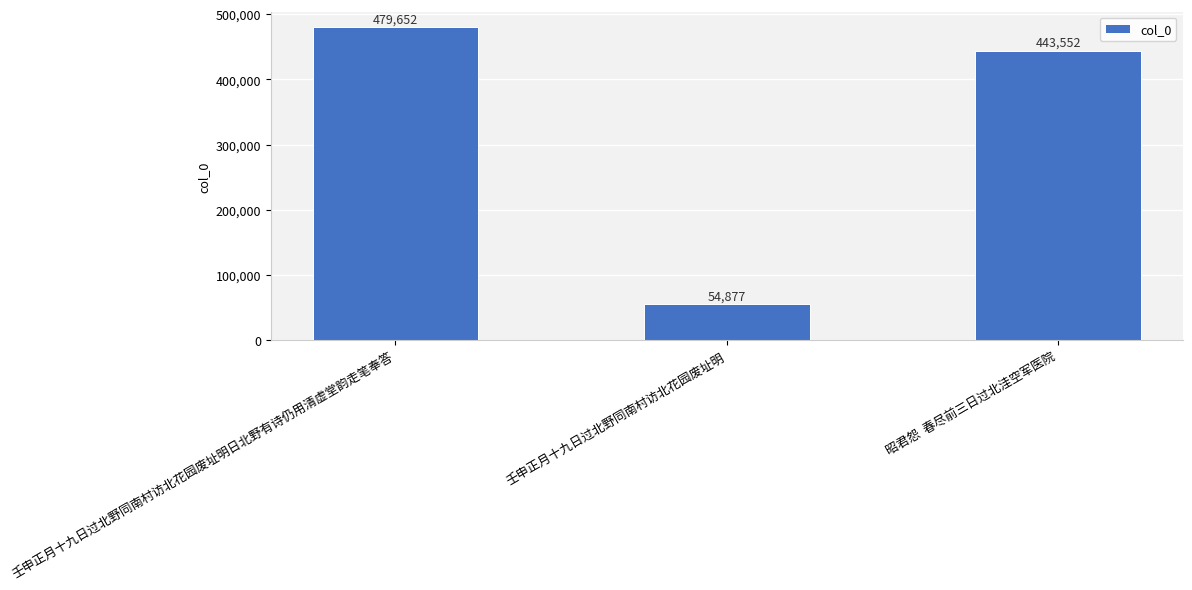

True or false: the data shows 54877 at 壬申正月十九日过北野同南村访北花园废址明.

True